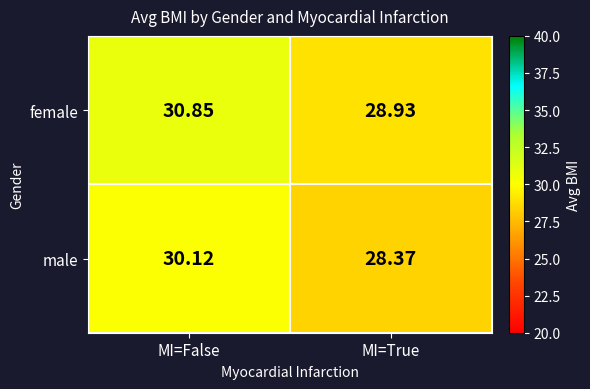

Which label corresponds to the largest value in the chart?

MI=False